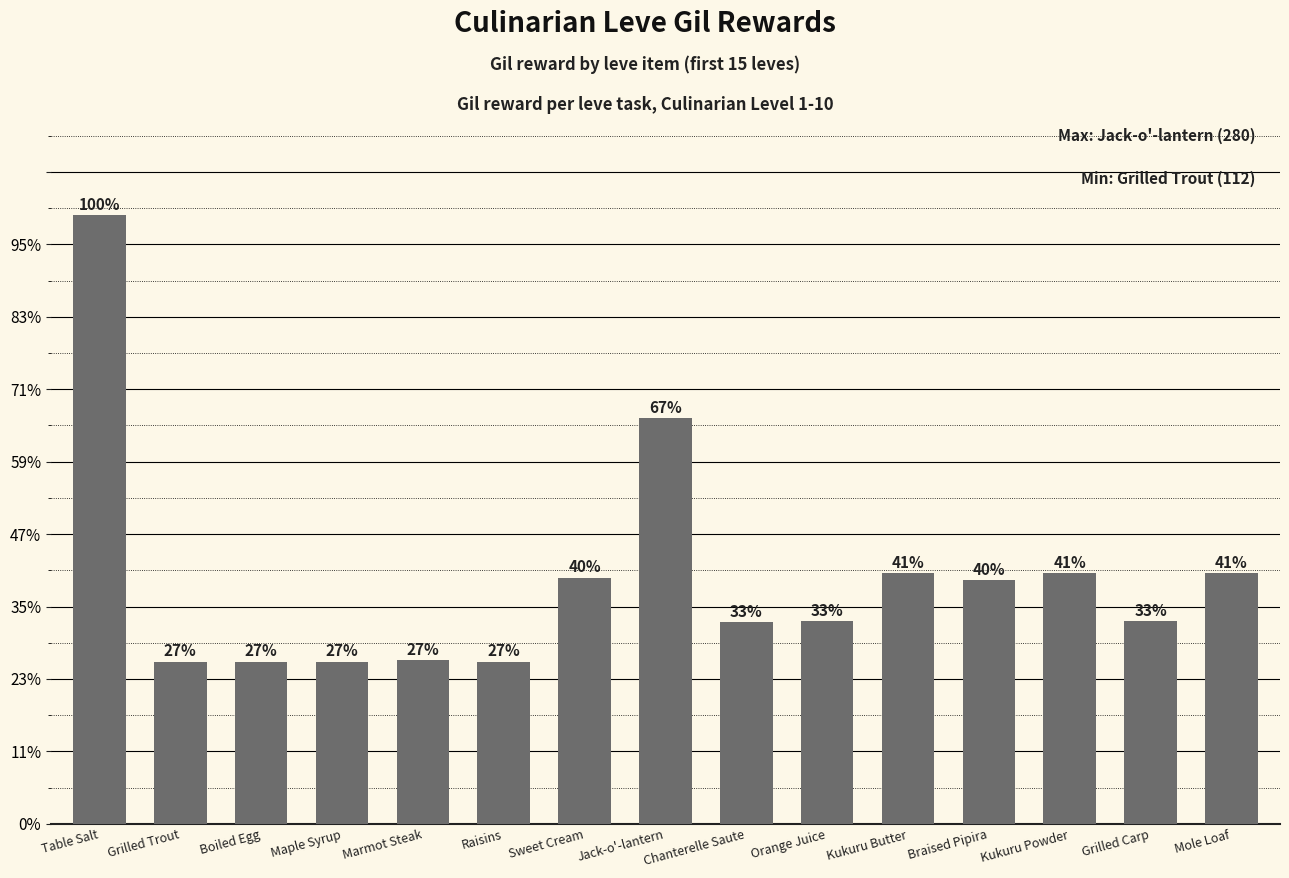

Reading left to right, list all the values displayed in this chart.

Table Salt=420	Grilled Trout=112	Boiled Egg=112	Maple Syrup=112	Marmot Steak=113	Raisins=112	Sweet Cream=170	Jack-o'-lantern=280	Chanterelle Saute=139	Orange Juice=140	Kukuru Butter=173	Braised Pipira=168	Kukuru Powder=173	Grilled Carp=140	Mole Loaf=173